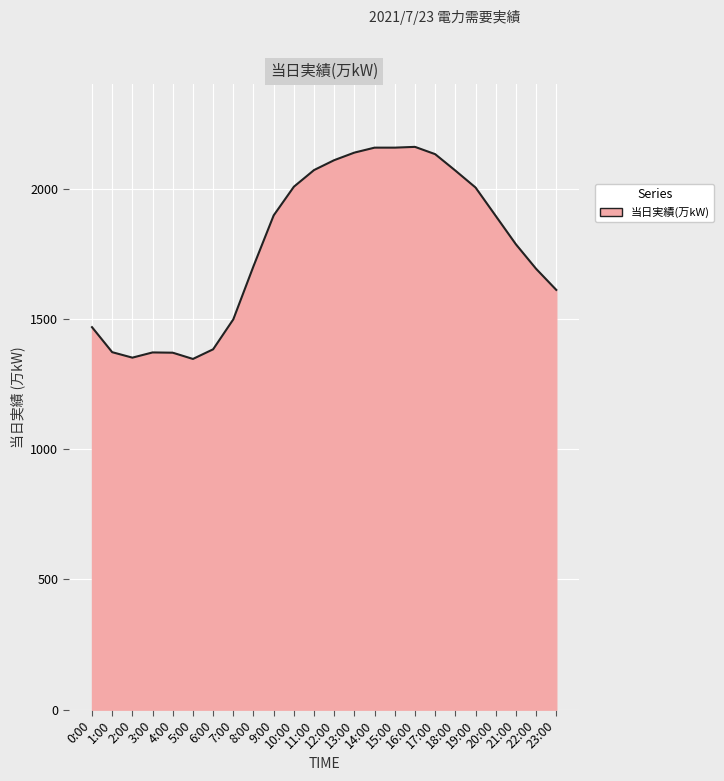

Is it true that the value at 14:00 is 2157?

True